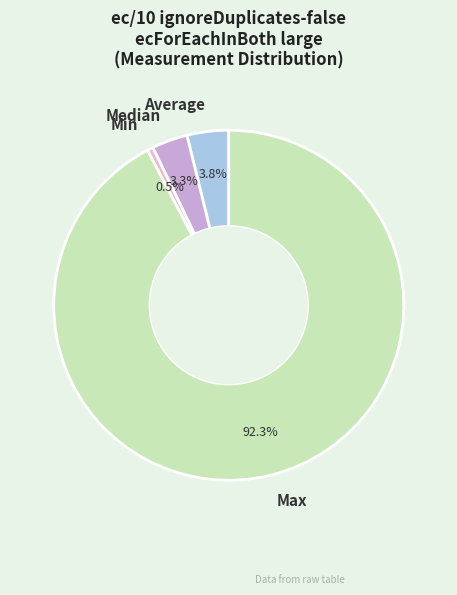

Between Min and Average, which is larger?

Average